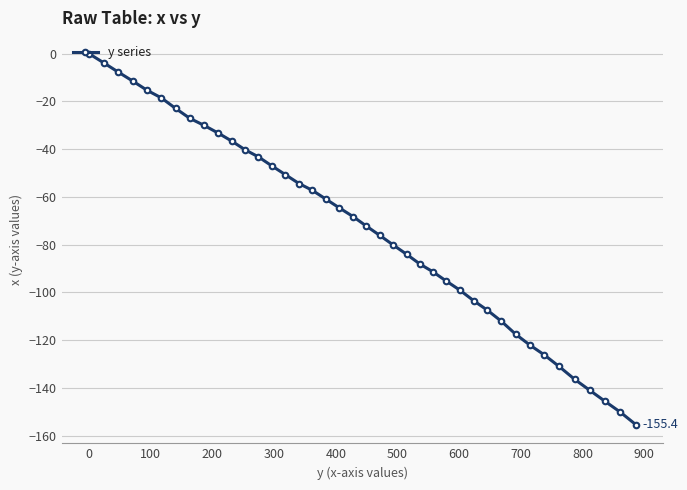

What is the sum of all values?

-2927.2